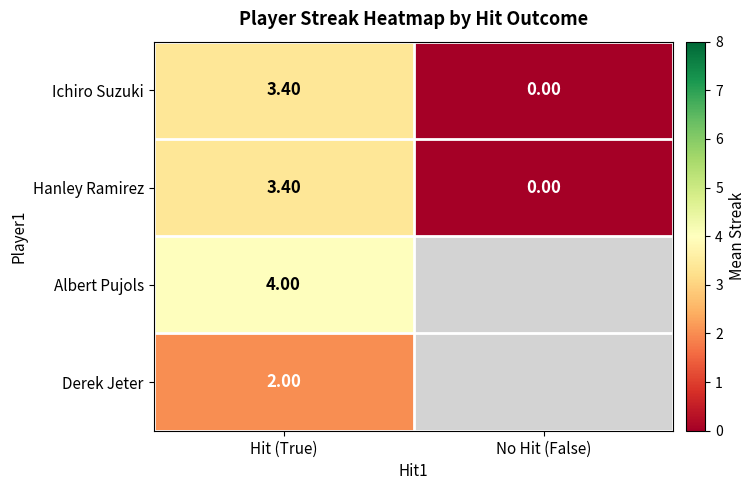

How many data points does each series have?

2